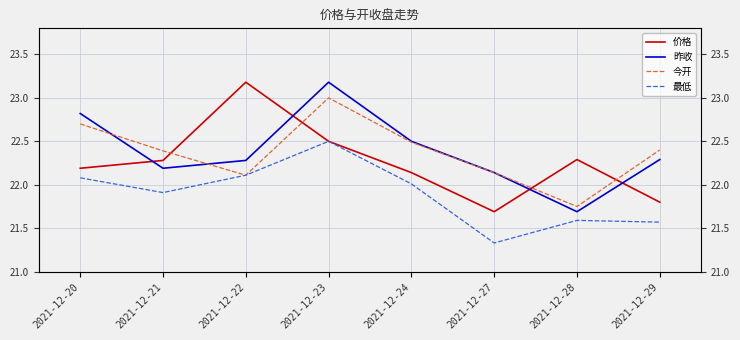

Which series has the largest total across all categories?

昨收